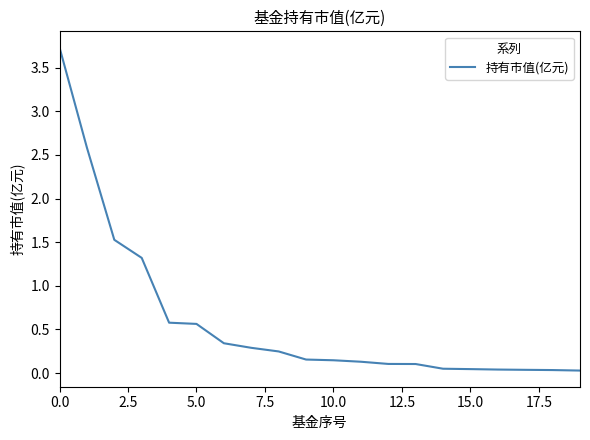

What is the greatest value displayed?

3.7